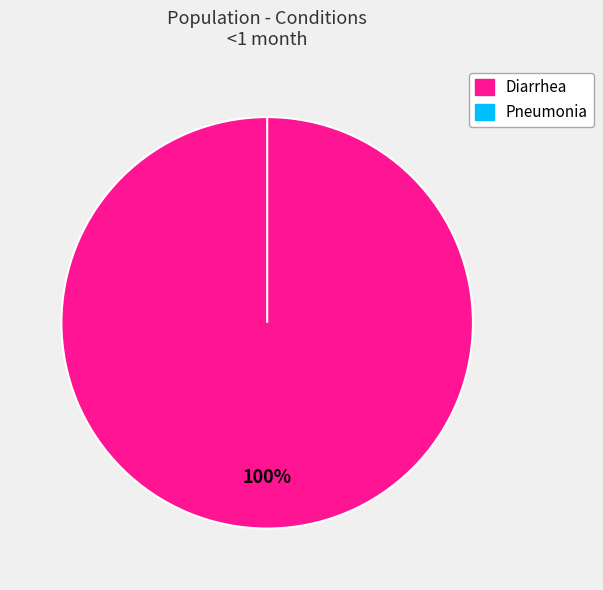

What is the largest slice in the pie chart?

Diarrhea